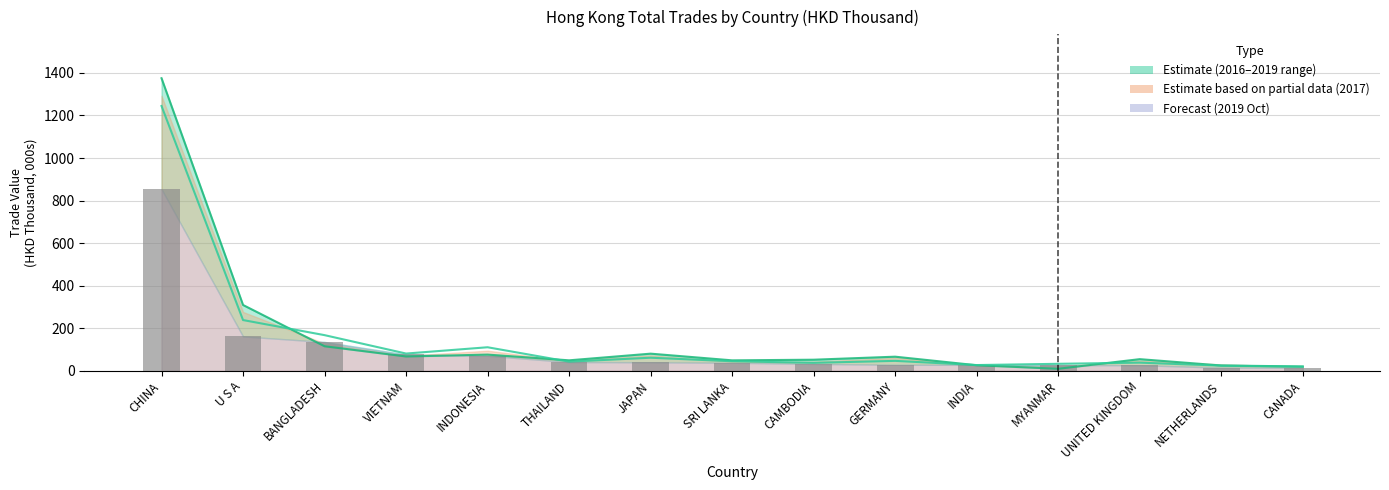

What is the change in value from BANGLADESH to JAPAN?

-95.6